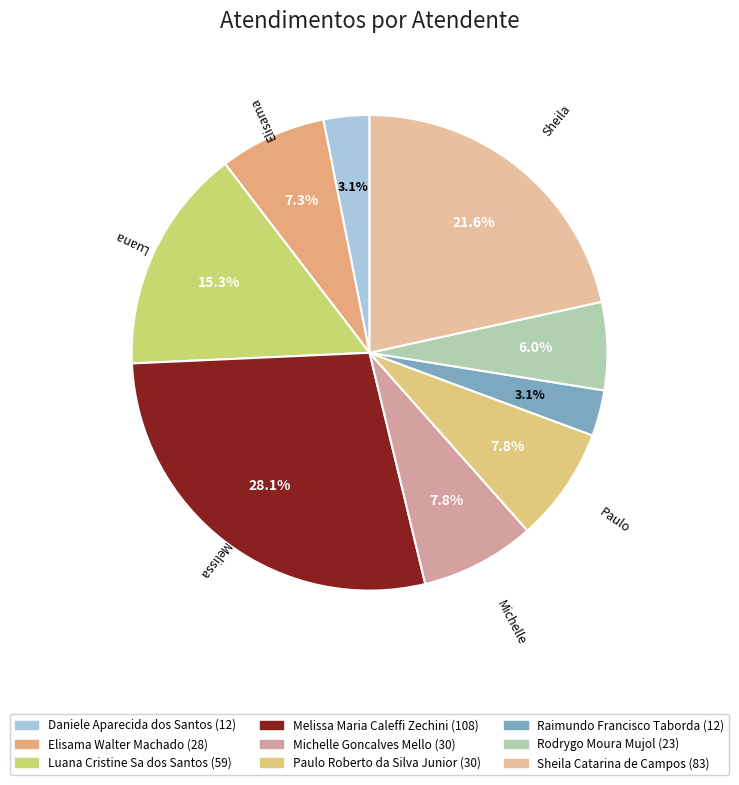

Does any single category account for the majority?

No